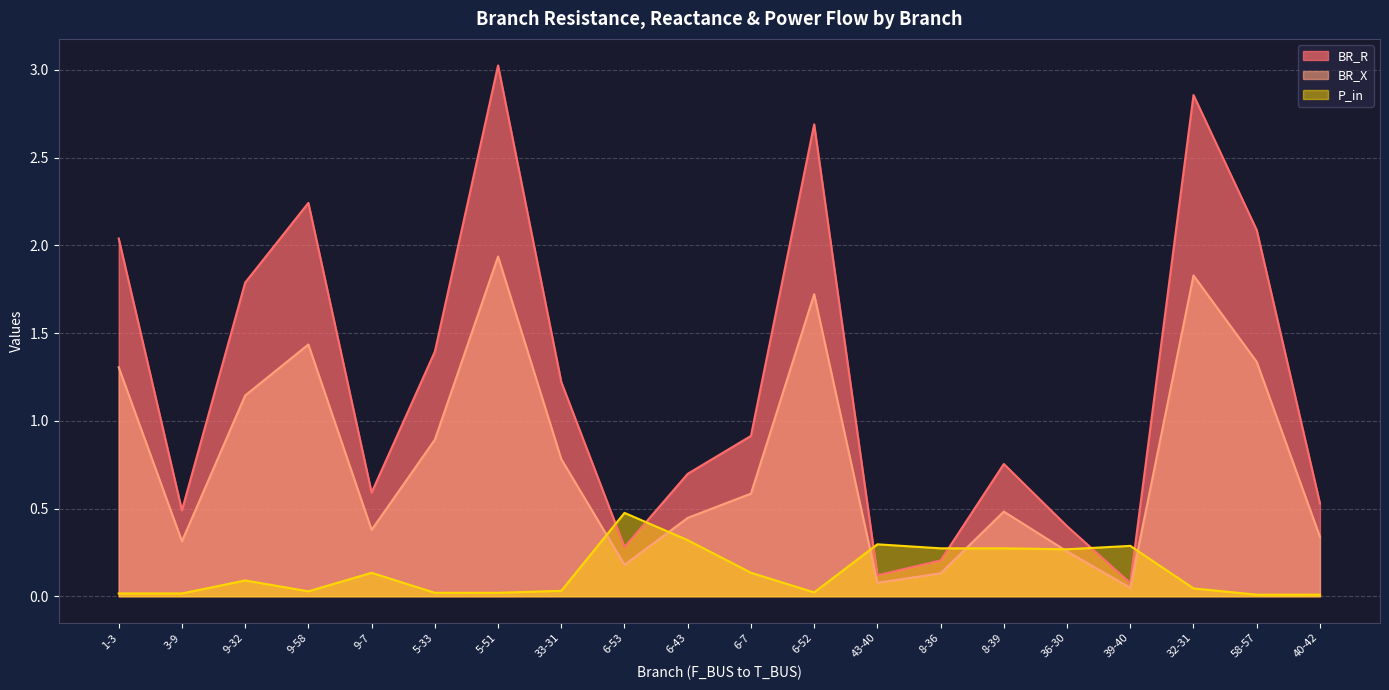

Which series has the largest range (max minus min)?

BR_R